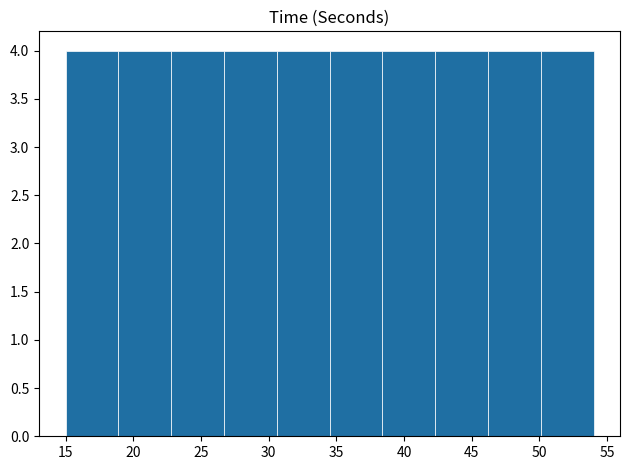

Reading left to right, transcribe this chart: for each bar, give the range it covers on the x-axis and its height. Neither the bar edges nor the heights are printed on the chart, so give them approximately, as read against the axes.

15.0 to 18.9: 4
18.9 to 22.8: 4
22.8 to 26.7: 4
26.7 to 30.6: 4
30.6 to 34.5: 4
34.5 to 38.4: 4
38.4 to 42.3: 4
42.3 to 46.2: 4
46.2 to 50.1: 4
50.1 to 54.0: 4